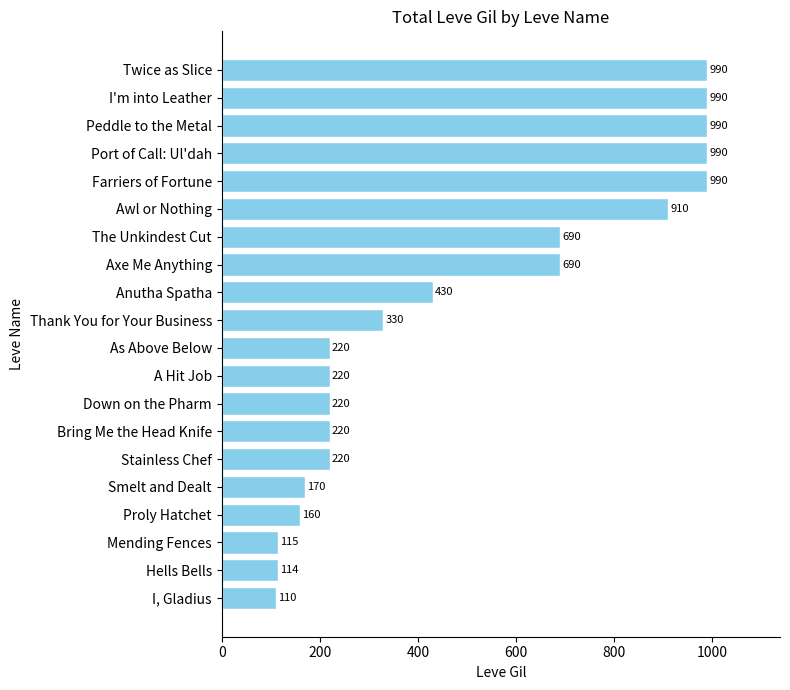

What is the change in value from A Hit Job to Farriers of Fortune?

+770